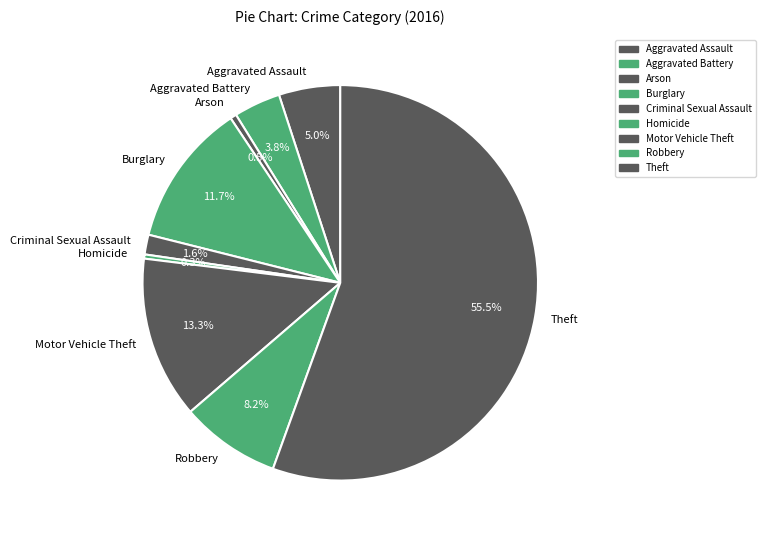

The Homicide slice represents 0% of the pie. True or false?

True